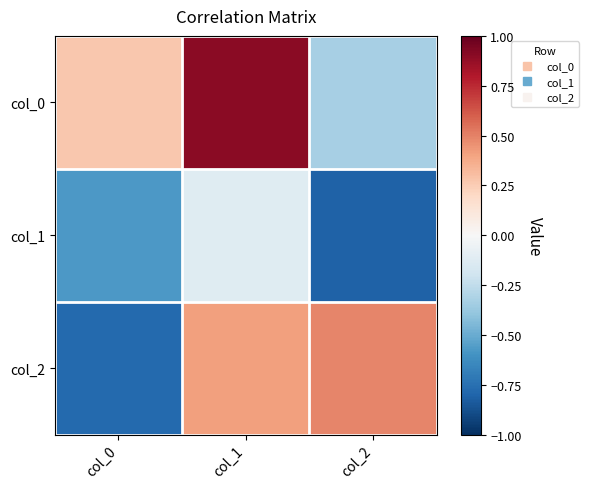

Which category has the highest value across all series?

col_1